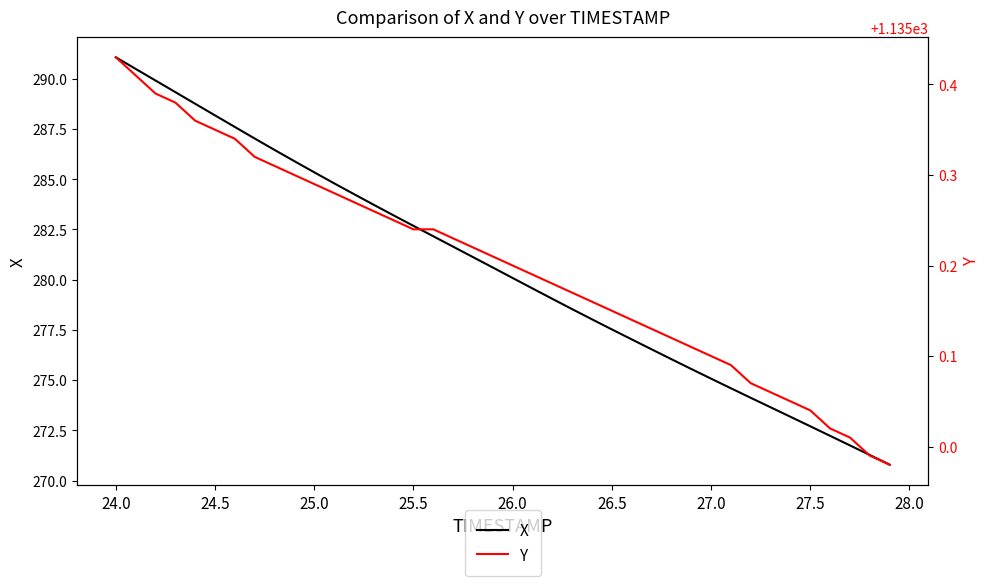

True or false: Y has more than 0 points higher than both neighbors.

False